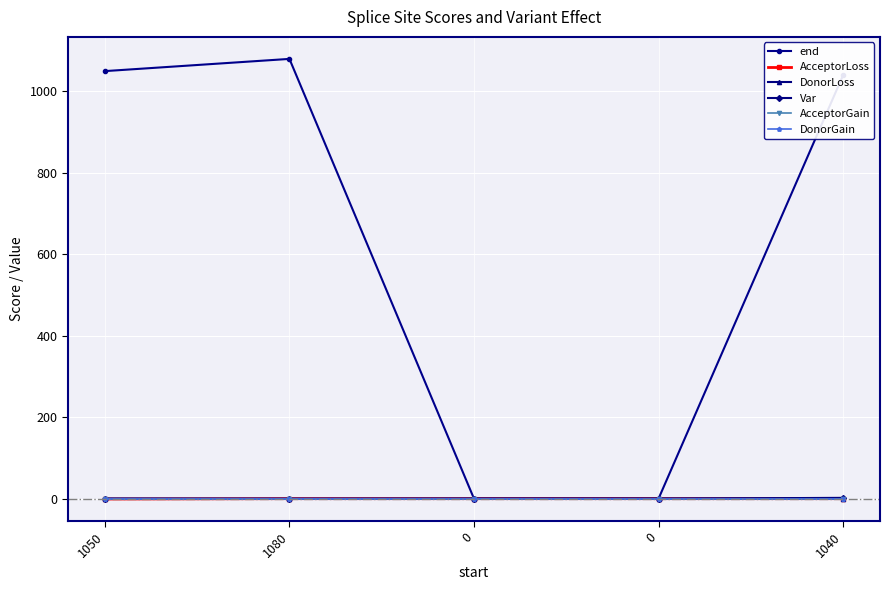

How many DonorLoss values are between 0 and 1?

4